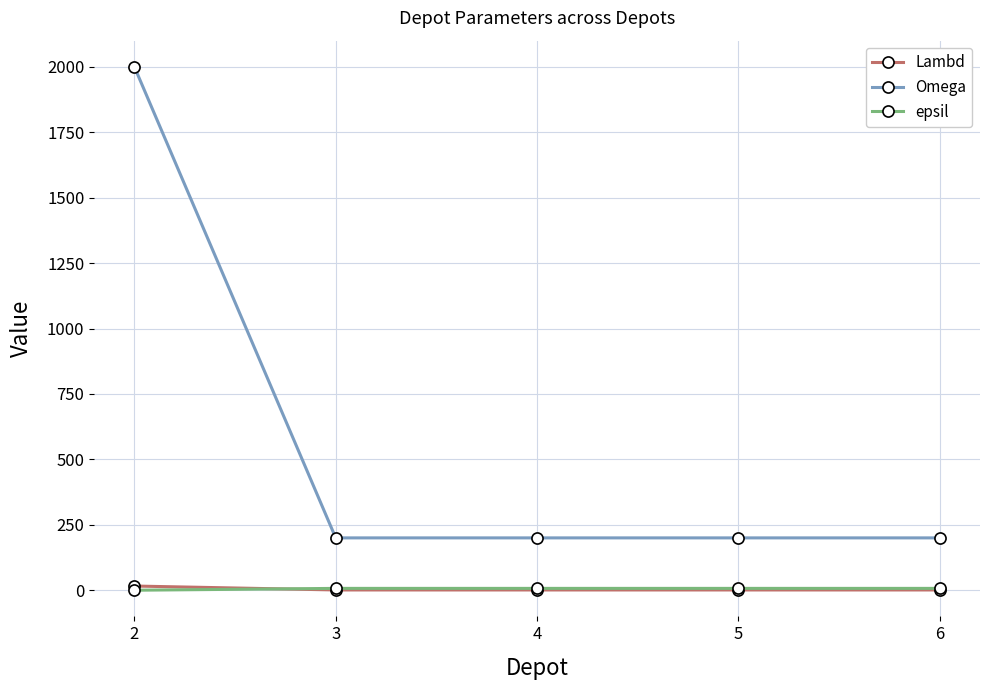

What is the total value across all series at 2?

2016